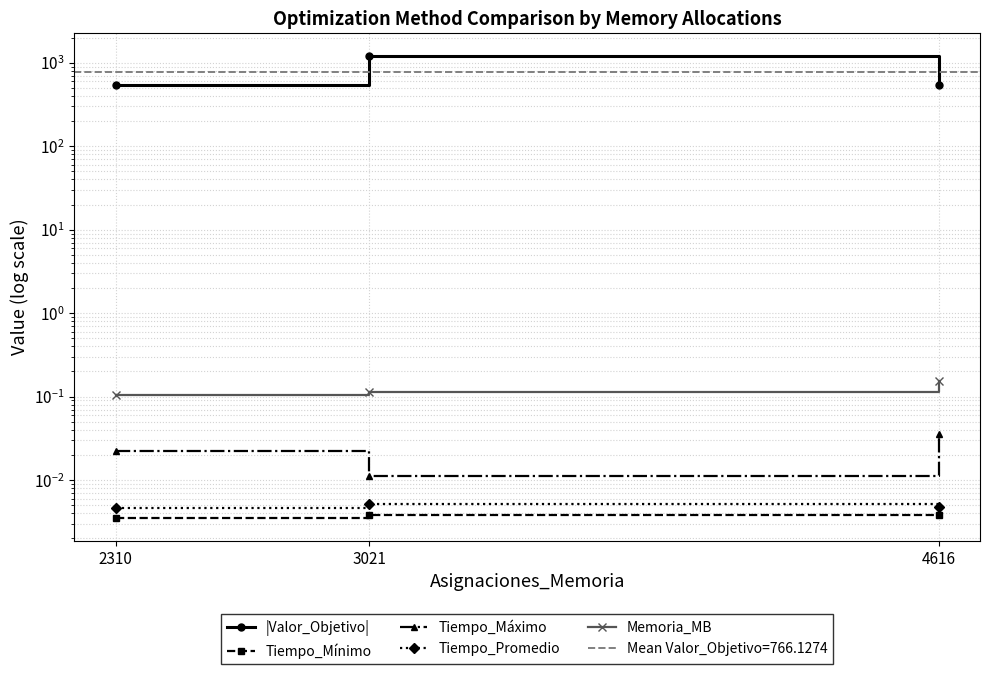

Reading left to right, list all the values displayed in this chart.

|Valor_Objetivo|: 2310=548.4	3021=1201.5	4616=548.4
Tiempo_Mínimo: 2310=0.0	3021=0.0	4616=0.0
Tiempo_Máximo: 2310=0.0	3021=0.0	4616=0.0
Tiempo_Promedio: 2310=0.0	3021=0.0	4616=0.0
Memoria_MB: 2310=0.1	3021=0.1	4616=0.2